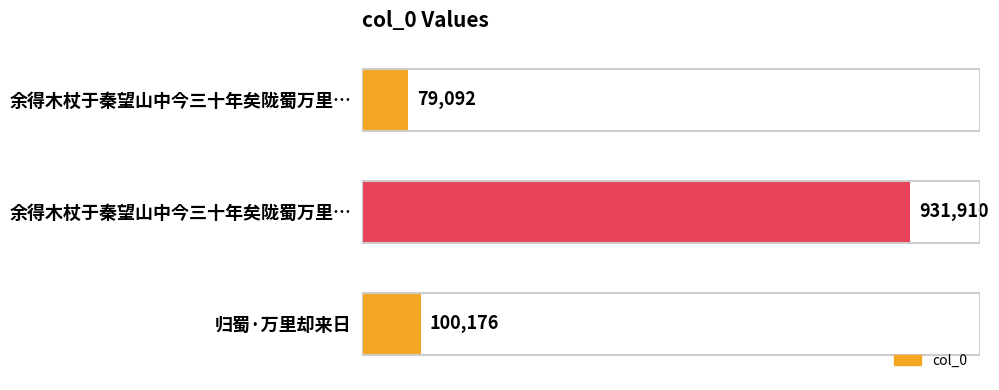

At which label is the value closest to 505501?

归蜀·万里却来日